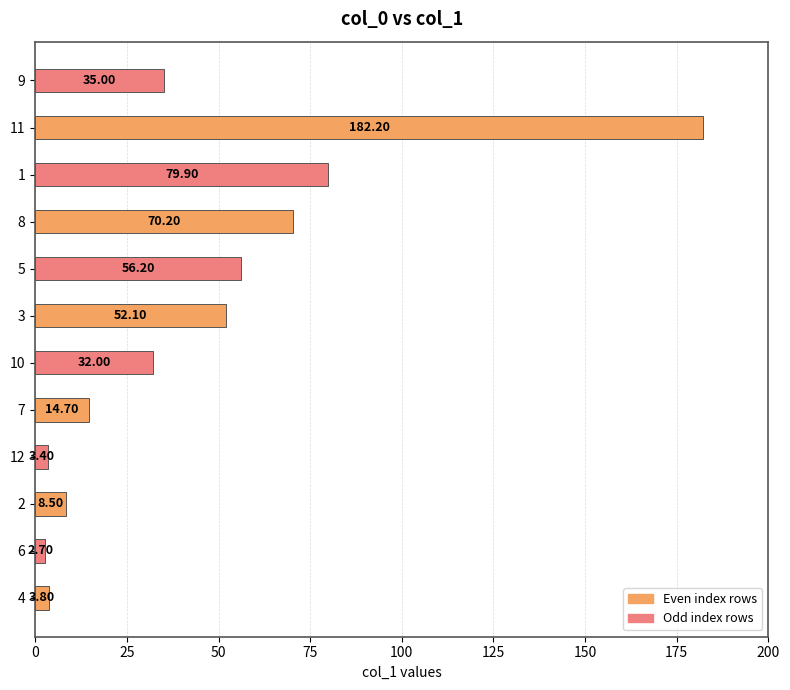

Are the bars horizontal?

Yes